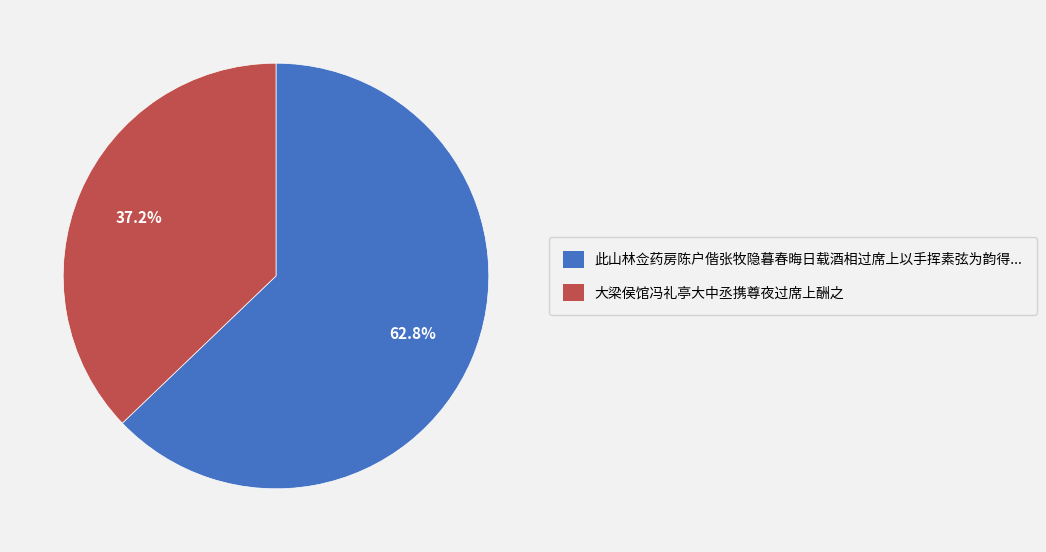

Which has a higher value, 大梁侯馆冯礼亭大中丞携尊夜过席上酬之 or 此山林佥药房陈户偕张牧隐暮春晦日载酒相过席上以手挥素弦为韵得...?

此山林佥药房陈户偕张牧隐暮春晦日载酒相过席上以手挥素弦为韵得...